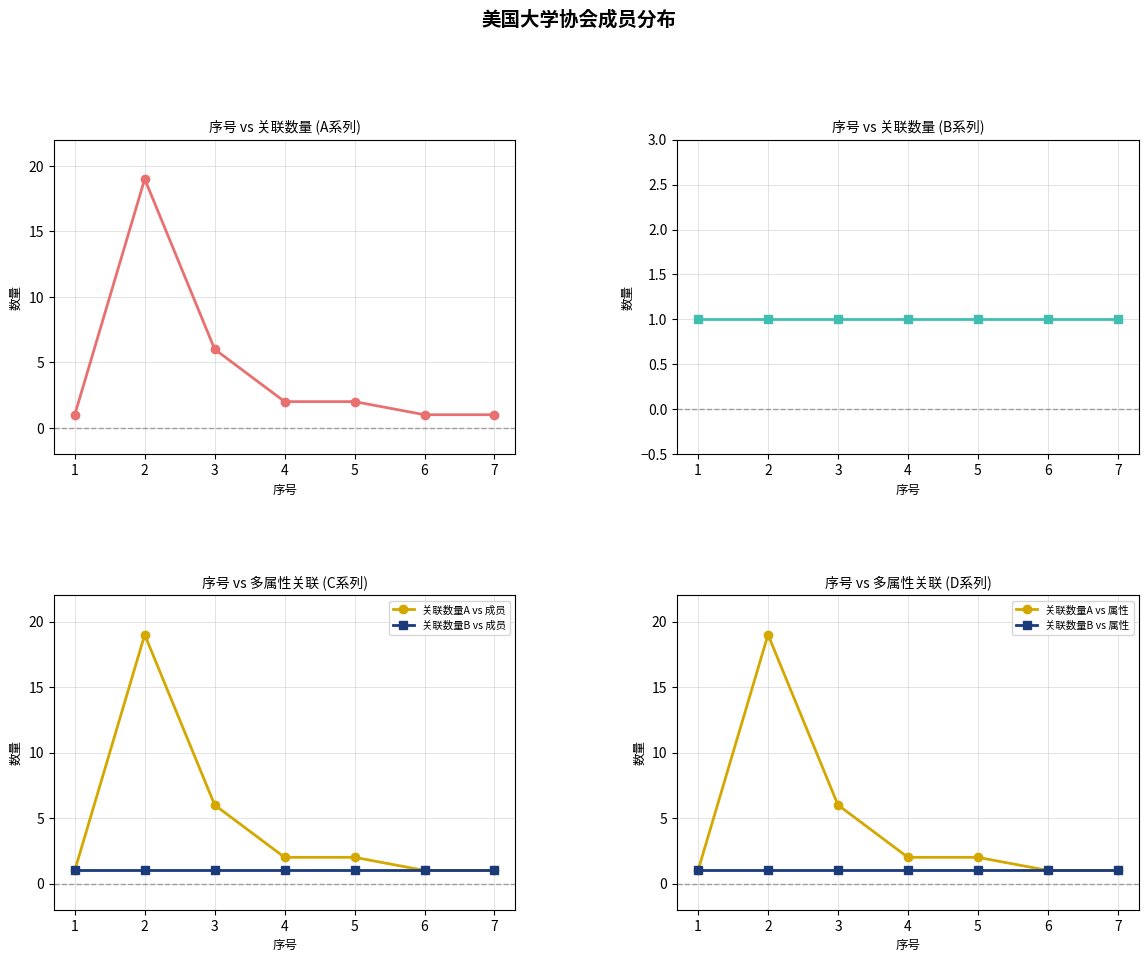

What is the value of the 关联数量A vs 成员 point at the 2nd from the left?

19